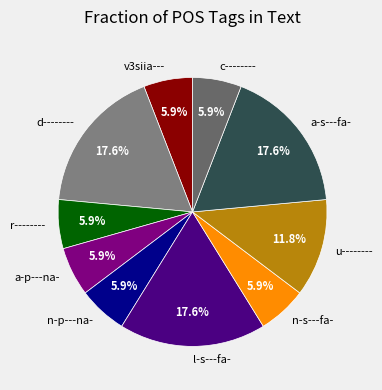

Combined, what portion of the pie is v3siia--- and a-p---na-?

11.8%